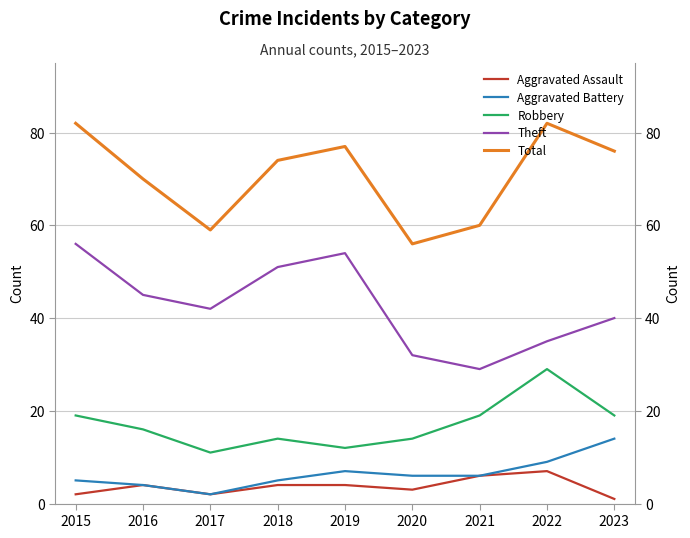

True or false: Theft and Total cross at least once.

False